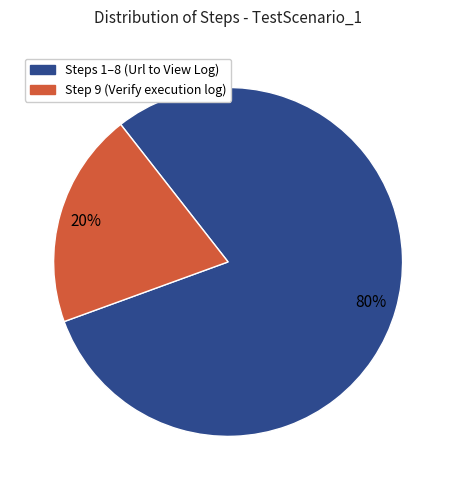

Is there any slice that represents more than half of the pie?

Yes